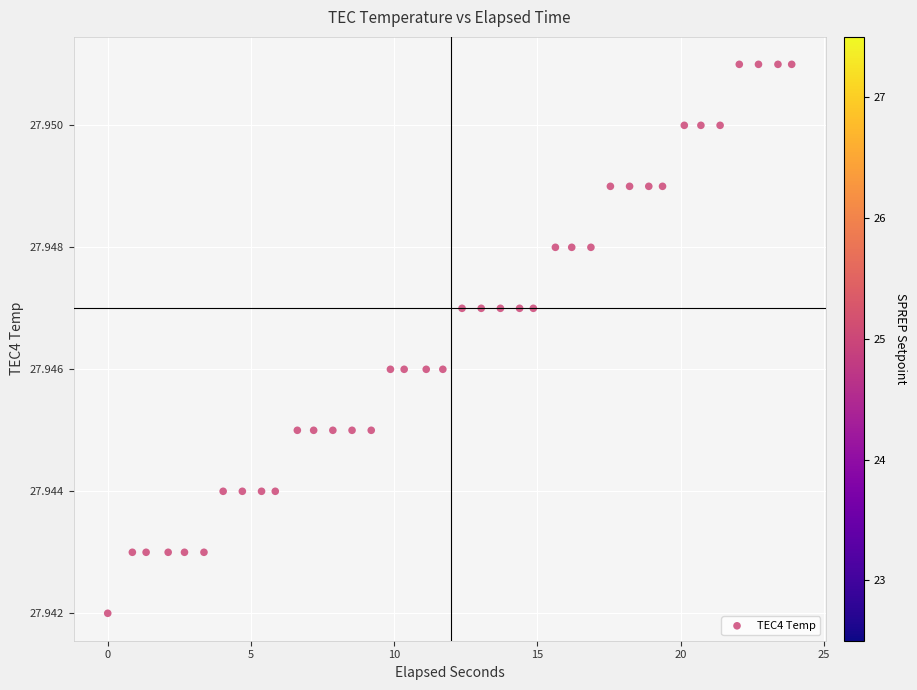

What is the range of X values (max minus min)?

23.9